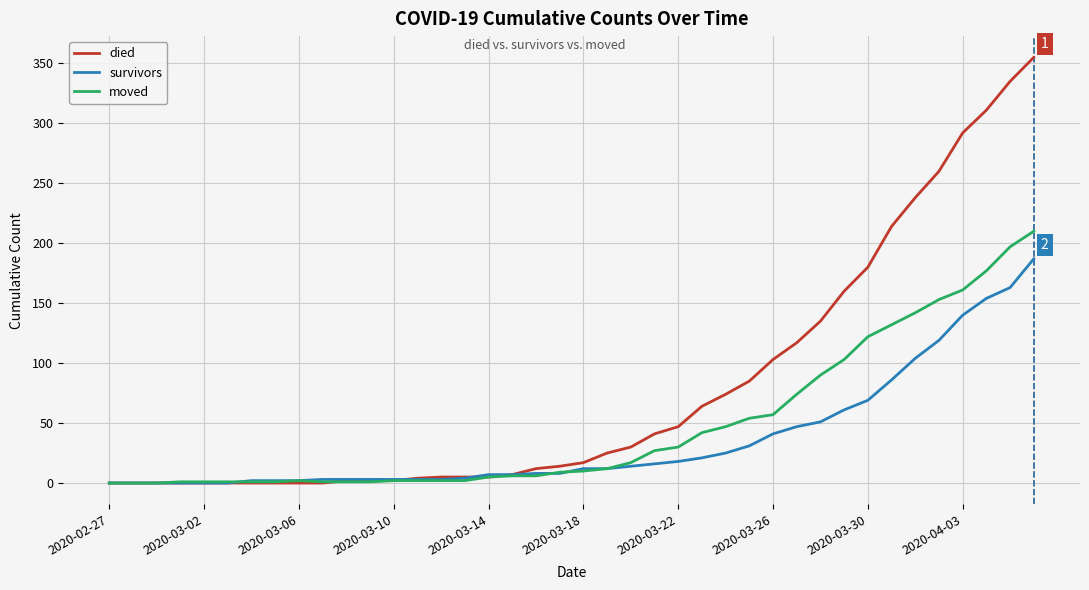

What is the maximum value for moved?

210